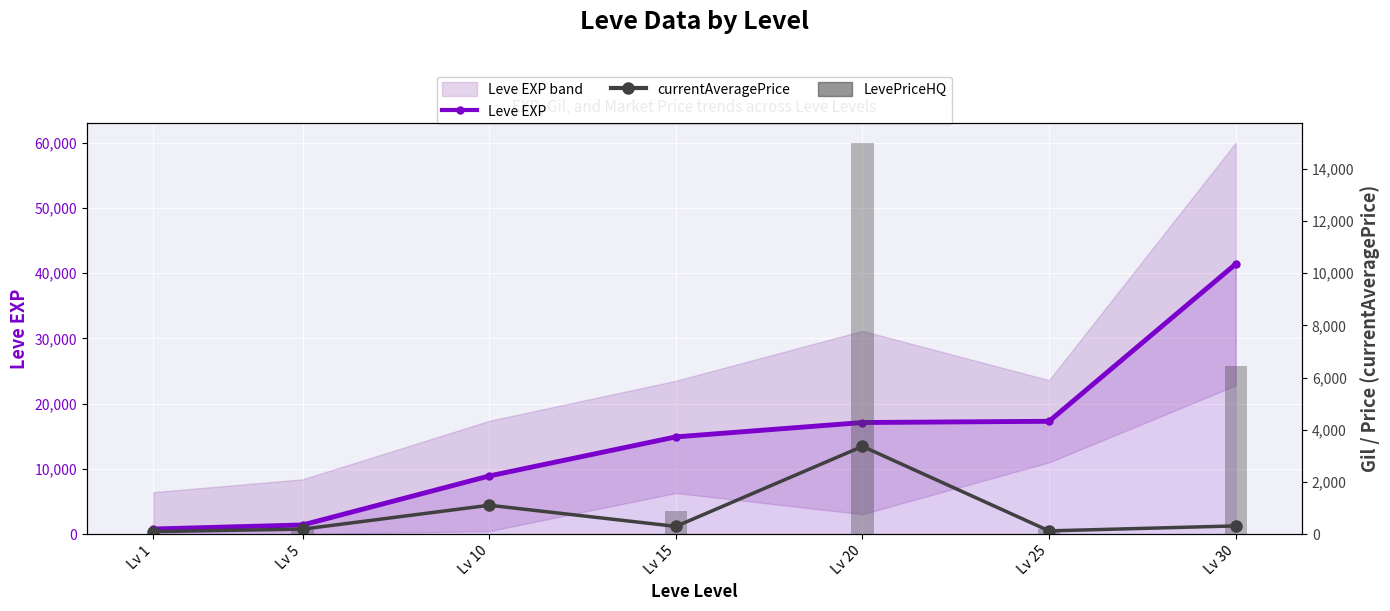

Between Lv 1 and Lv 10, which is larger?

Lv 10